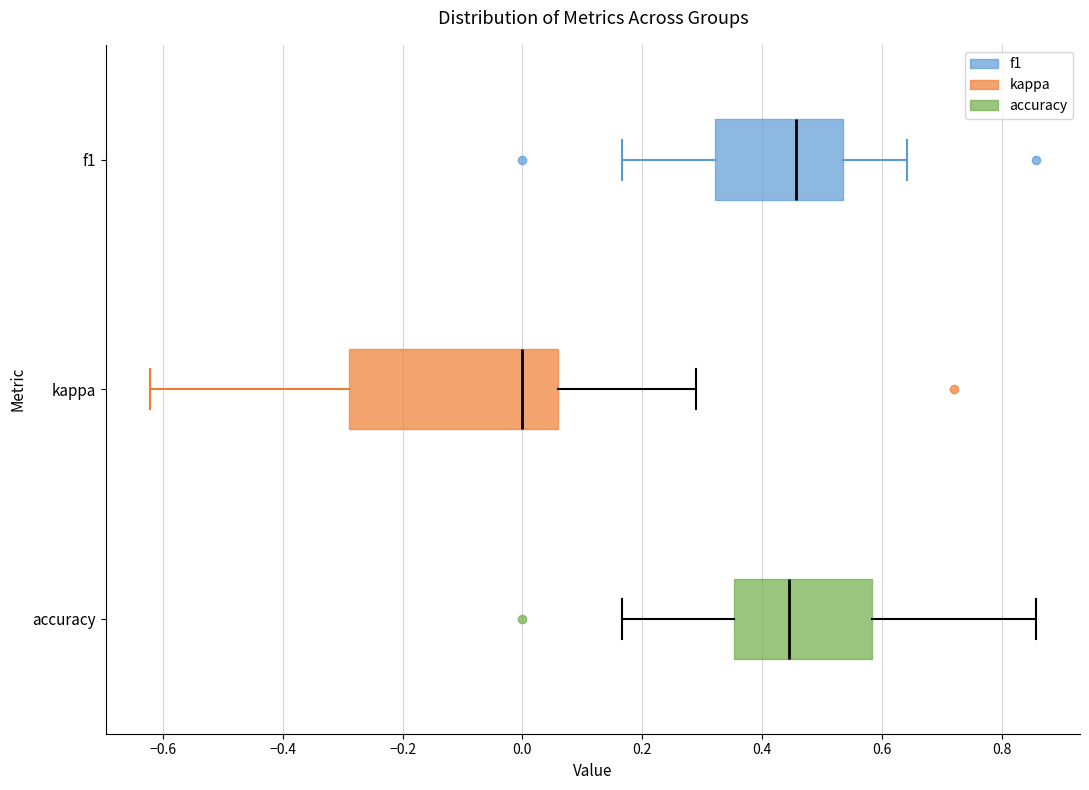

Reading bottom to top, read every box against the x-axis: the position of its median line, the range the box covers, and the ends of its whiskers. The values are not printed on the chart, so give them approximately, as read against the axis.

accuracy: median 0.44, box 0.36 to 0.58, whiskers 0.16 to 0.86
kappa: median 0.00, box -0.28 to 0.06, whiskers -0.62 to 0.30
f1: median 0.46, box 0.32 to 0.54, whiskers 0.16 to 0.64